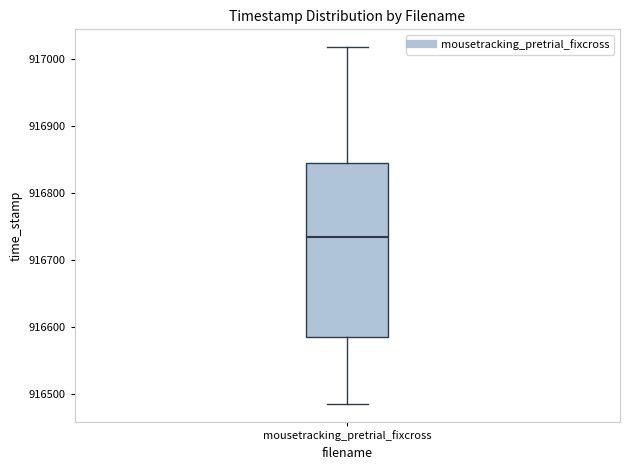

Where is the upper edge of the box for mousetracking_pretrial_fixcross on the y-axis? The values are not printed on the chart, so give them approximately, as read against the axis.

916840